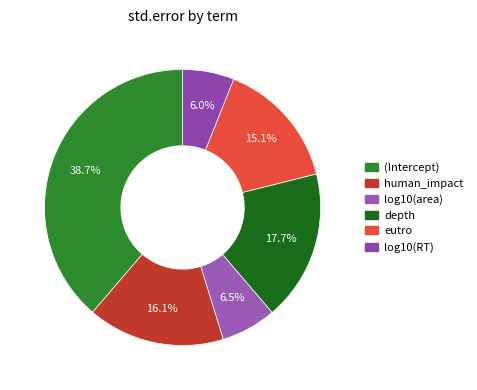

What is the largest slice in the pie chart?

(Intercept)